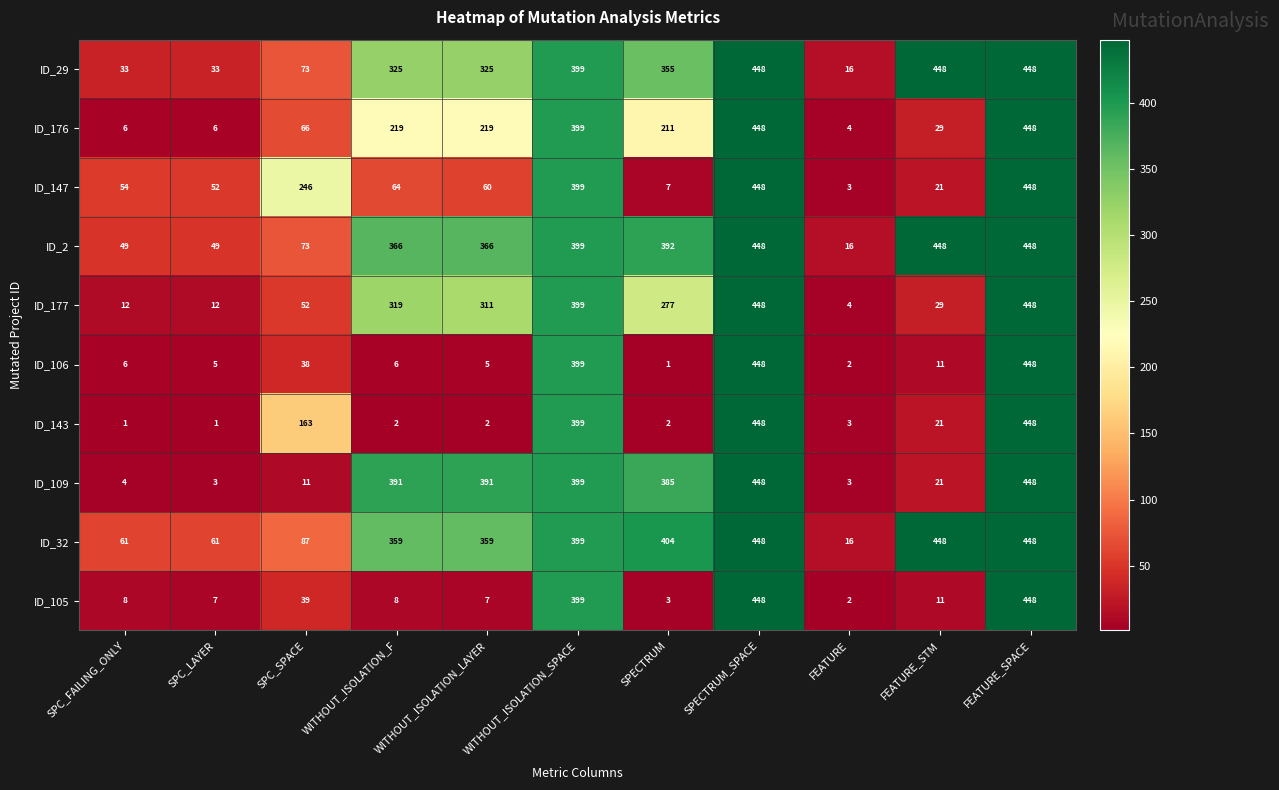

What is the spread (max minus min) of values at WITHOUT_ISOLATION_LAYER?

389